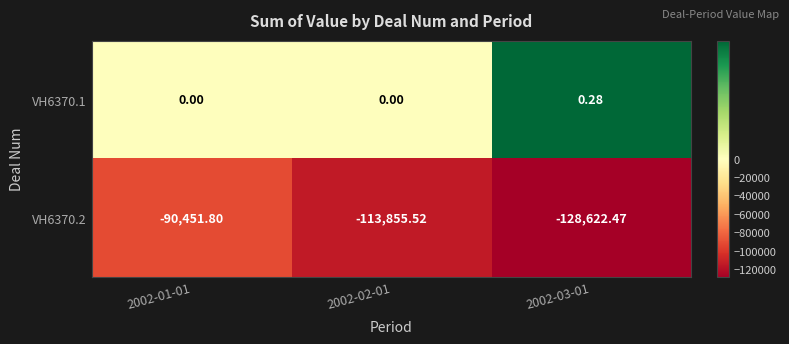

Is the value of VH6370.2 at 2002-03-01 greater than the value of VH6370.1 at 2002-03-01?

No